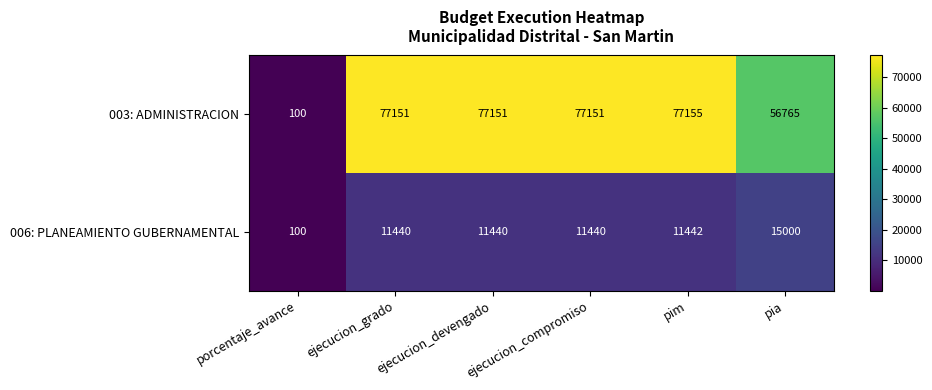

What is the spread (max minus min) of values at pim?

65713